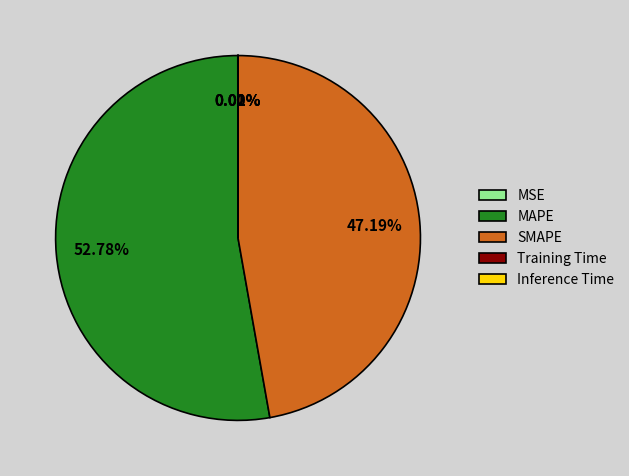

Approximately how many times larger is the value at SMAPE compared to MAPE?

0.9